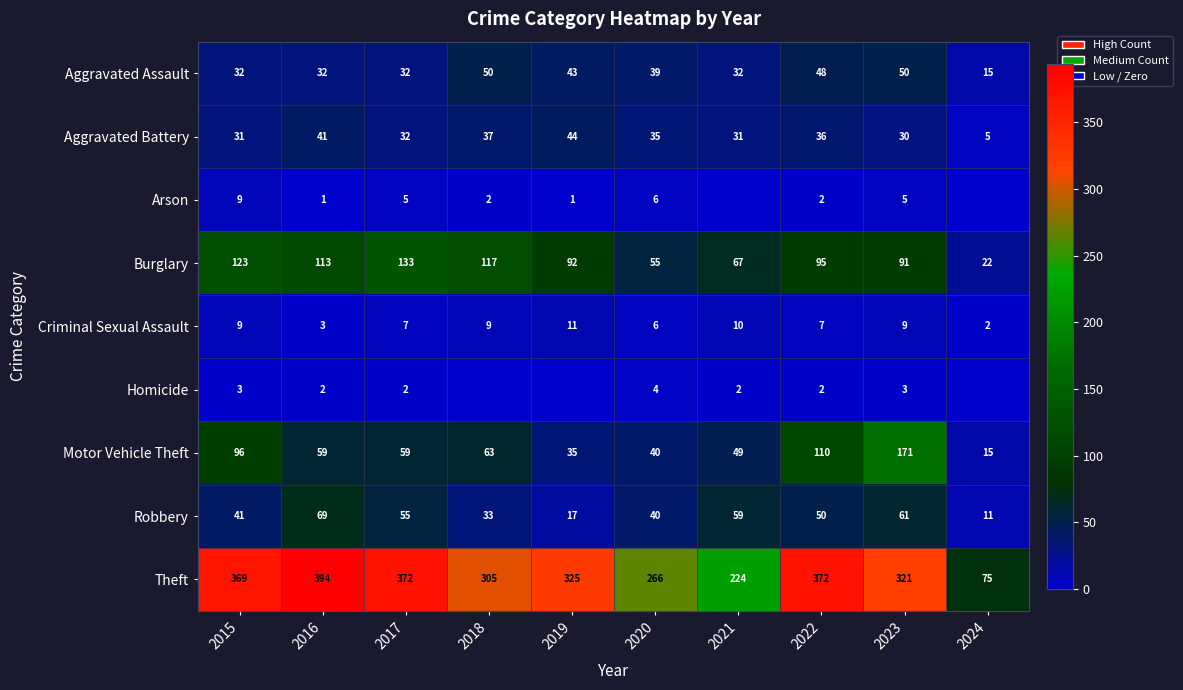

The value of Motor Vehicle Theft at 2015 is 171. True or false?

False